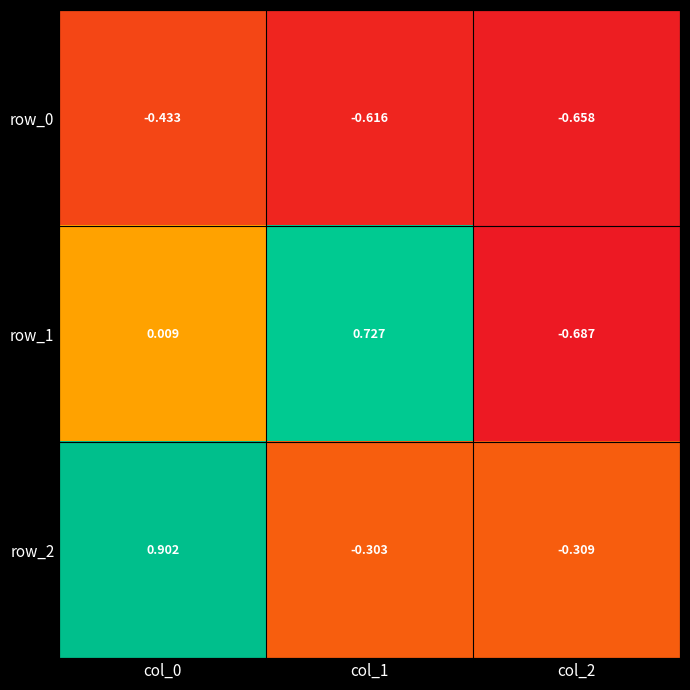

The row_2 series shows -0.1 at col_2. True or false?

False